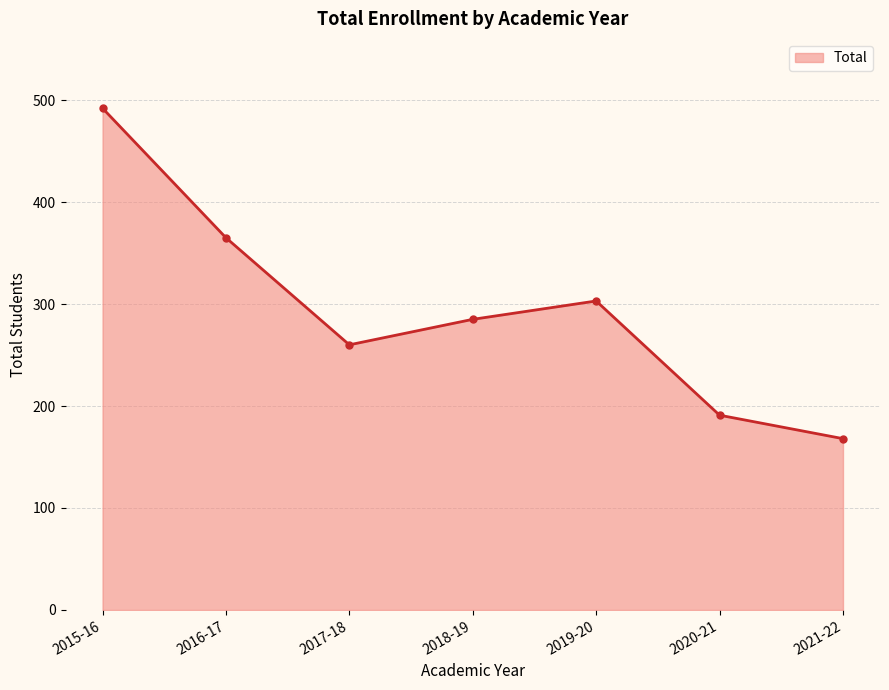

What is the difference between the maximum and minimum values?

324